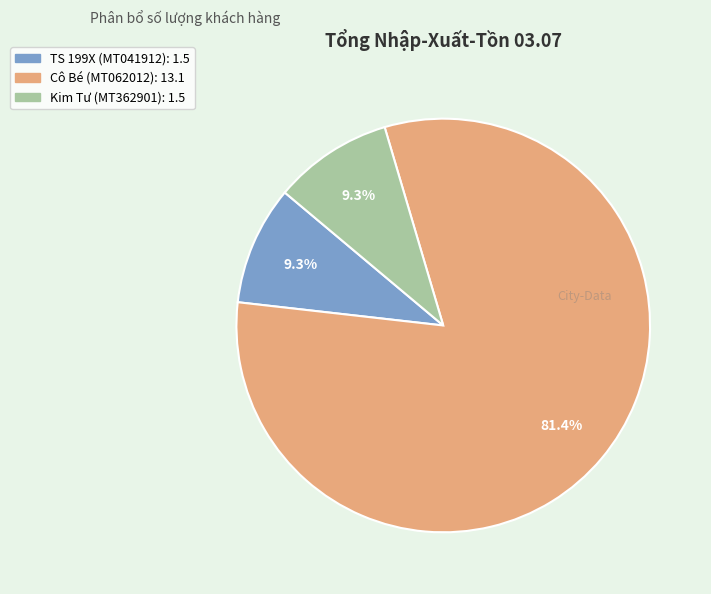

Is there a majority slice in this chart?

Yes